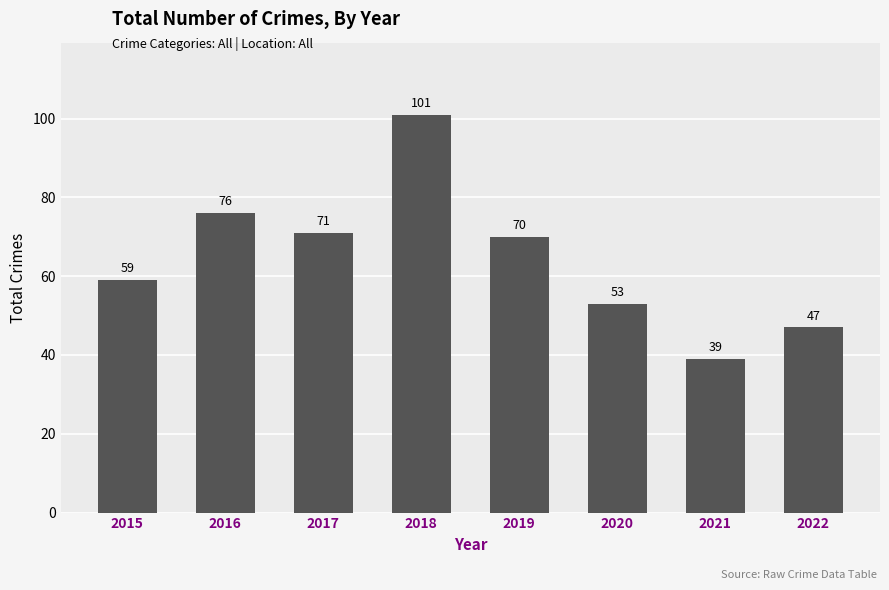

Are the bars grouped side by side (vs. stacked)?

No